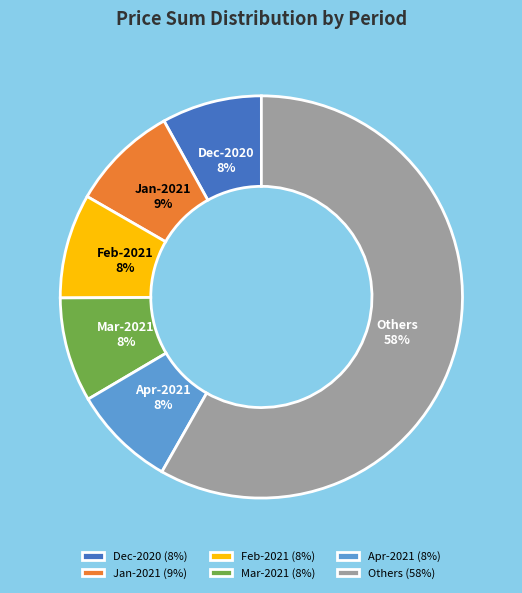

To the nearest percent, what portion does Mar-2021 represent?

8%